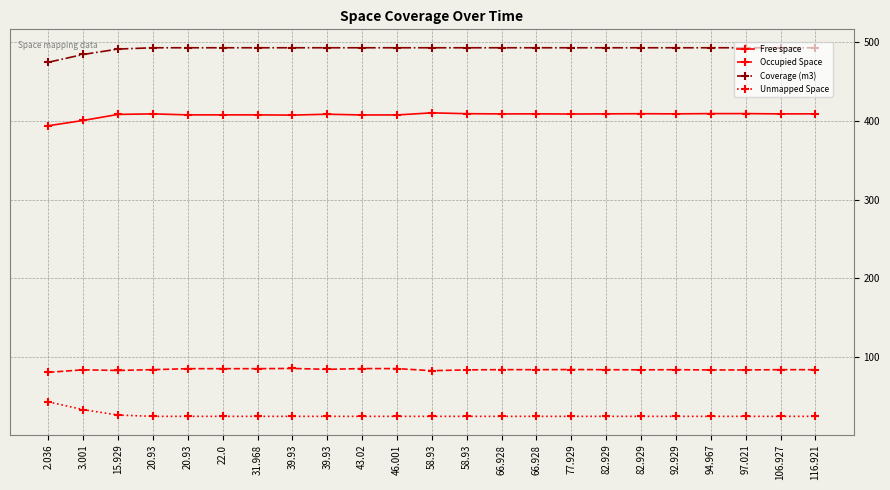

What is the sum of all Occupied Space values?

1933.0